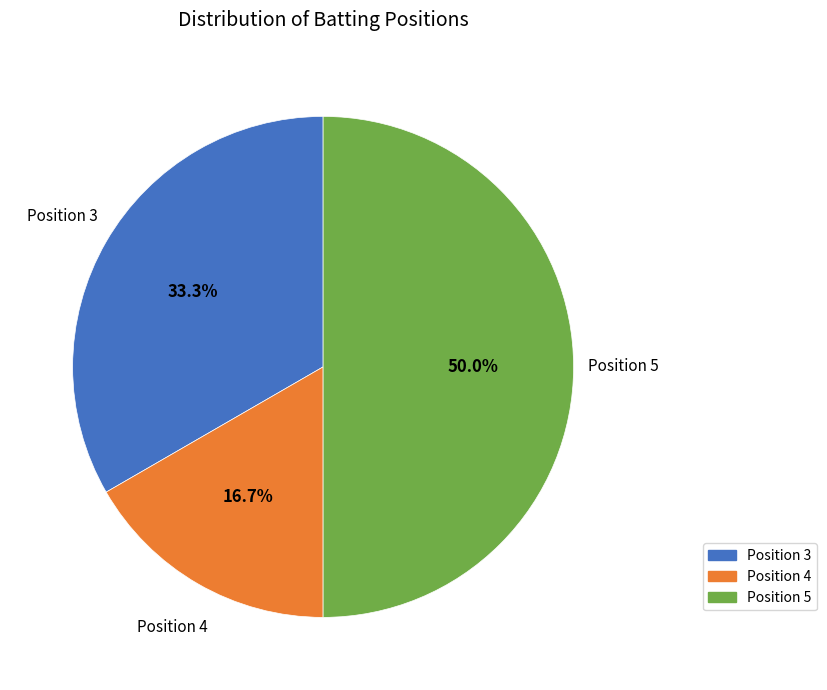

Rank the categories by value from highest to lowest.

Position 5, Position 3, Position 4